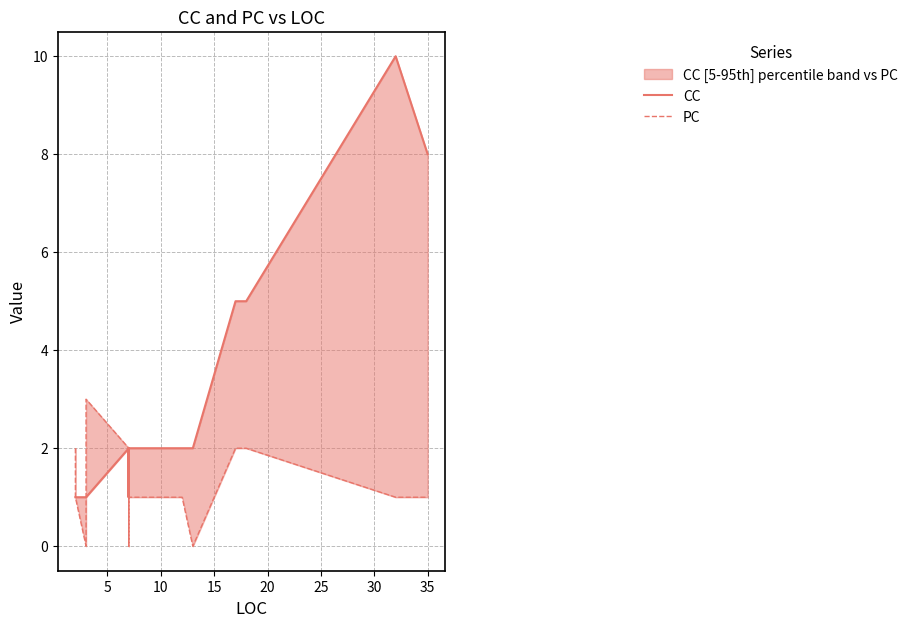

How many positive values does the PC series have?

13